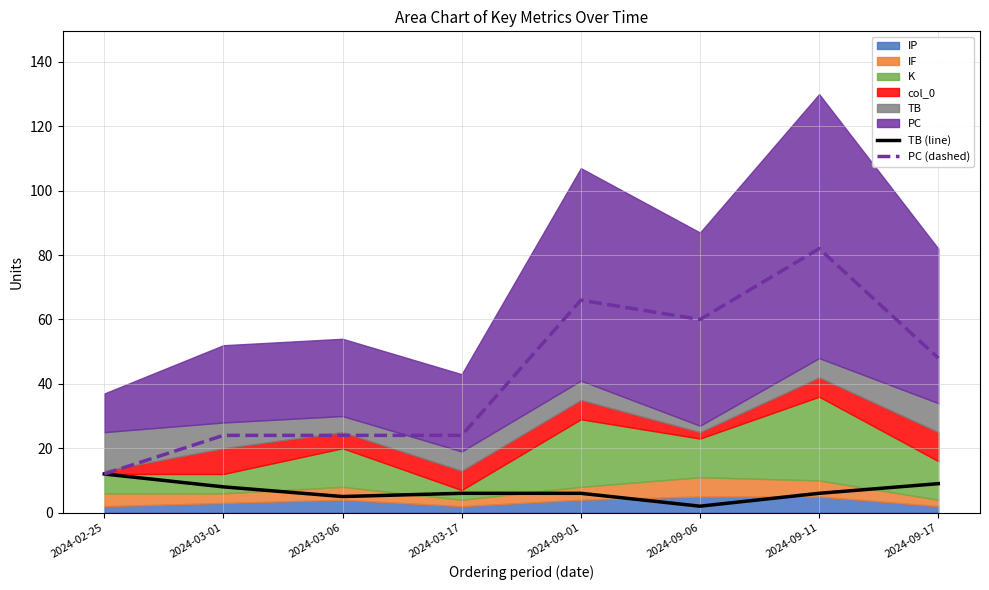

At which label does PC (dashed) first exceed 48?

2024-09-01